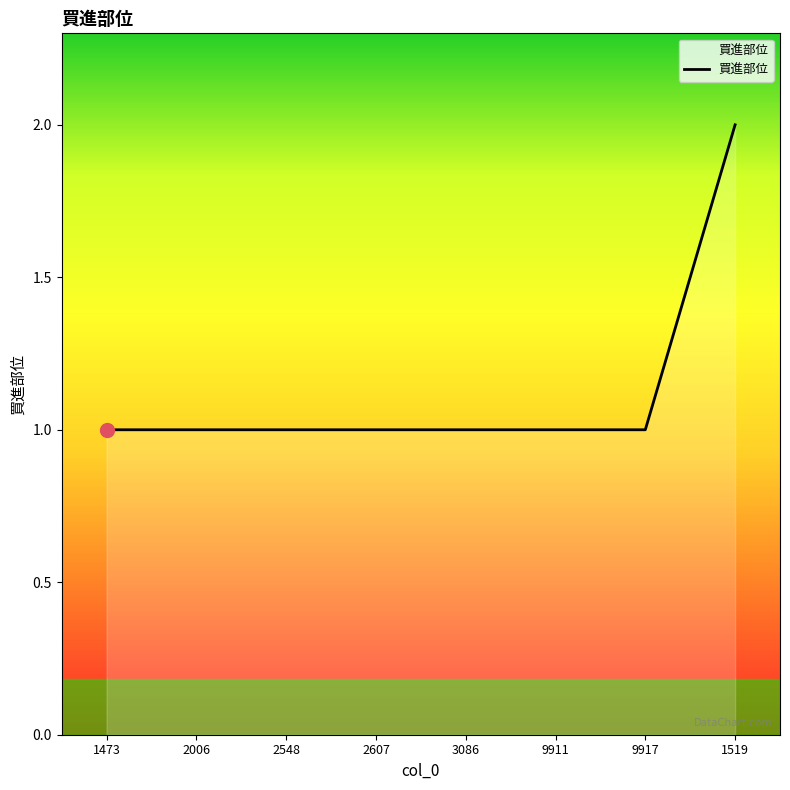

What position from the right is 1519?

1